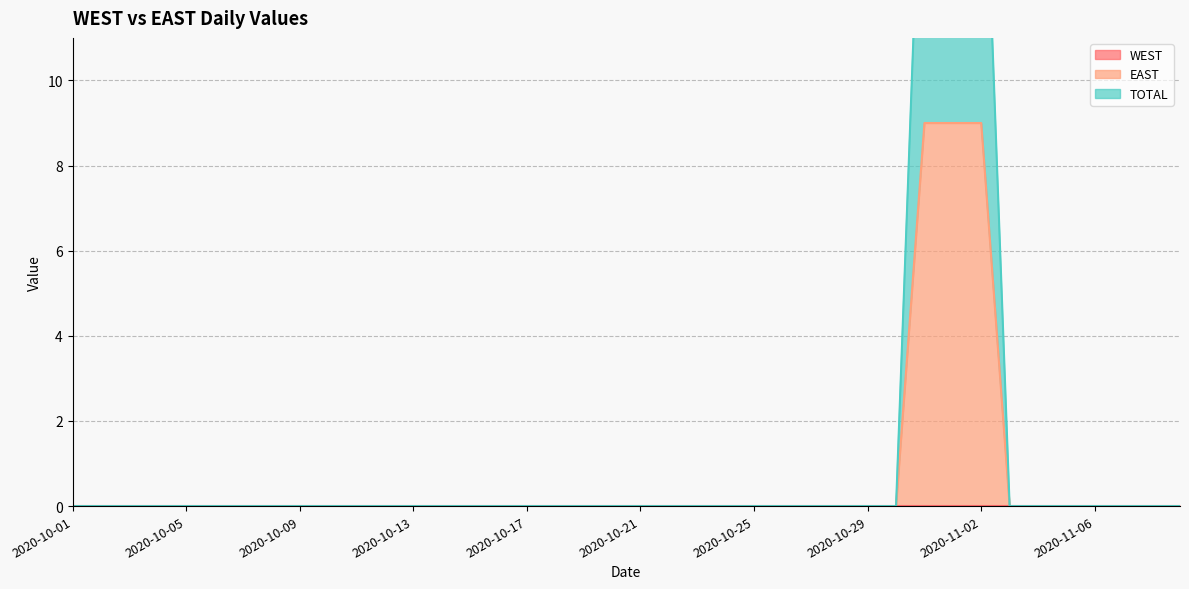

Rank the categories by TOTAL value from highest to lowest.

2020-10-31, 2020-11-01, 2020-11-02, 2020-10-01, 2020-10-02, 2020-10-03, 2020-10-04, 2020-10-05, 2020-10-06, 2020-10-07, 2020-10-08, 2020-10-09, 2020-10-10, 2020-10-11, 2020-10-12, 2020-10-13, 2020-10-14, 2020-10-15, 2020-10-16, 2020-10-17, 2020-10-18, 2020-10-19, 2020-10-20, 2020-10-21, 2020-10-22, 2020-10-23, 2020-10-24, 2020-10-25, 2020-10-26, 2020-10-27, 2020-10-28, 2020-10-29, 2020-10-30, 2020-11-03, 2020-11-04, 2020-11-05, 2020-11-06, 2020-11-07, 2020-11-08, 2020-11-09